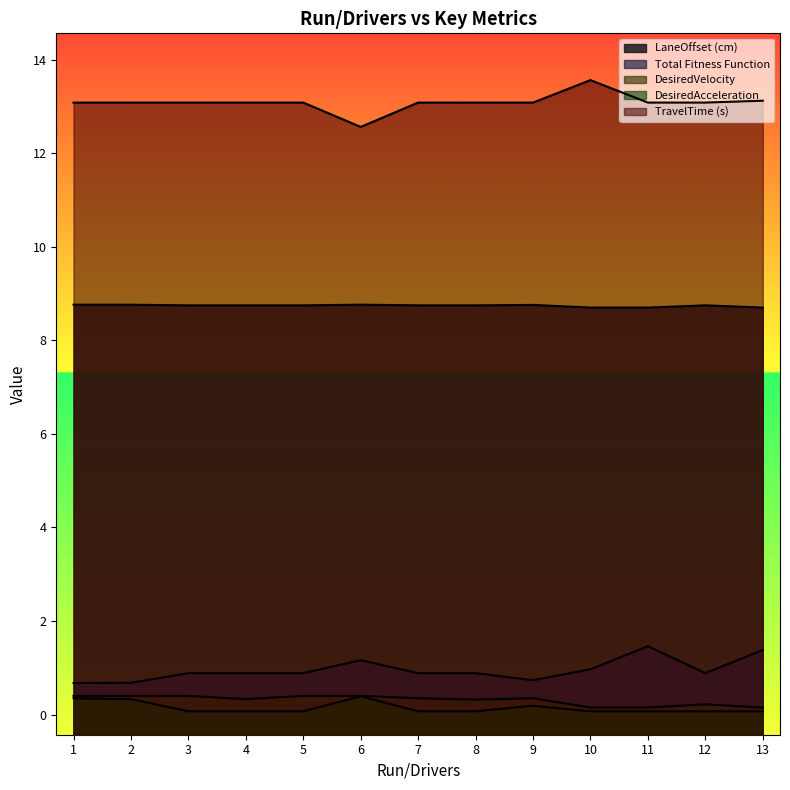

True or false: Total Fitness Function and DesiredAcceleration cross at least once.

False